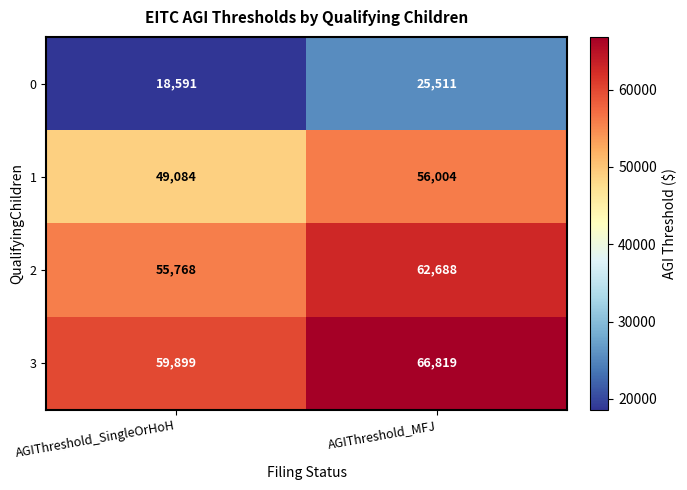

What is the minimum value for 1?

49084